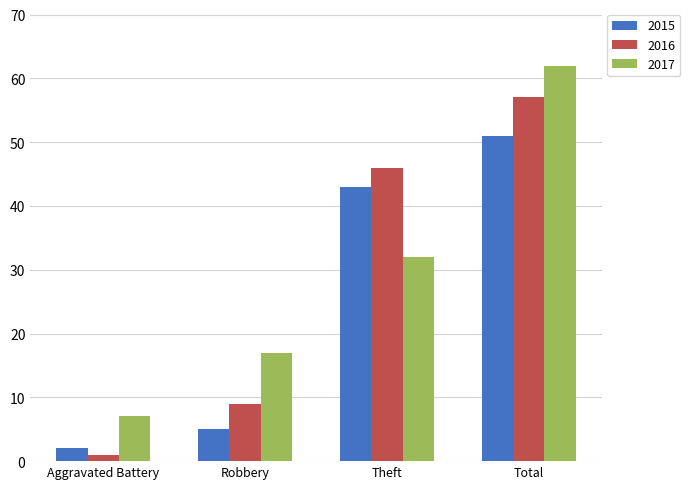

What is the spread (max minus min) of values at Total?

11